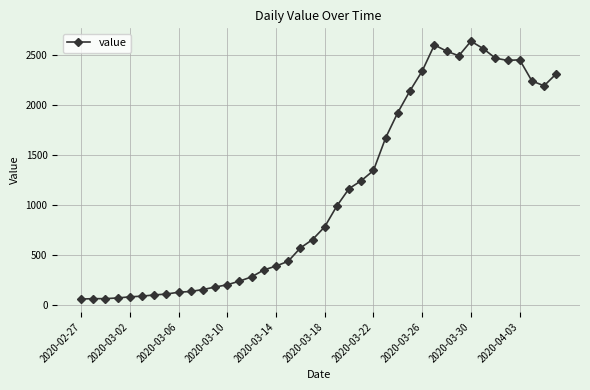

True or false: the data has more than 1 interior local peaks.

True